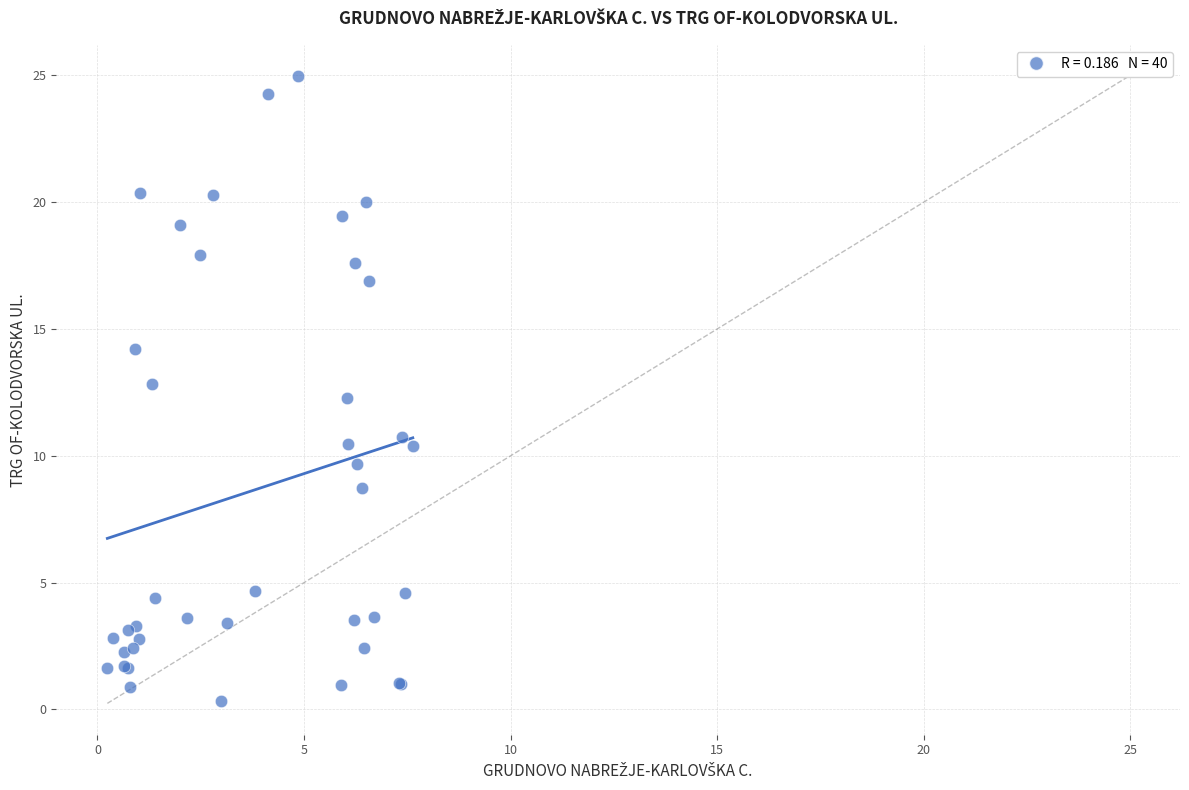

What Y value in the scatter plot is closest to 12?

12.3